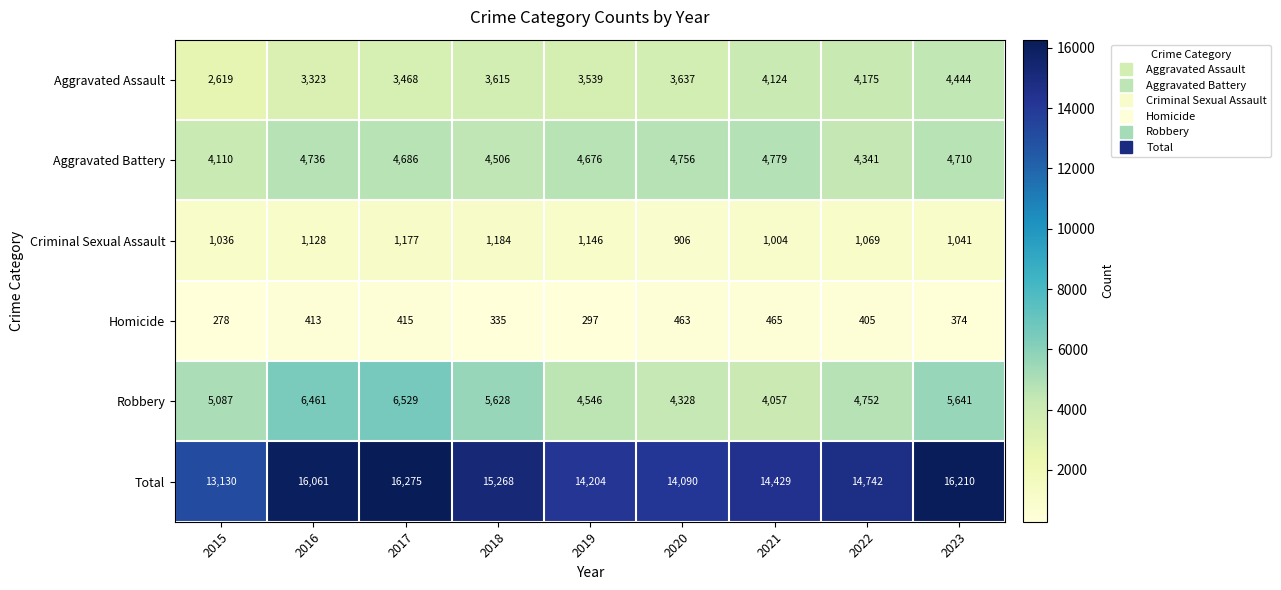

How many categories are shown in the chart?

9